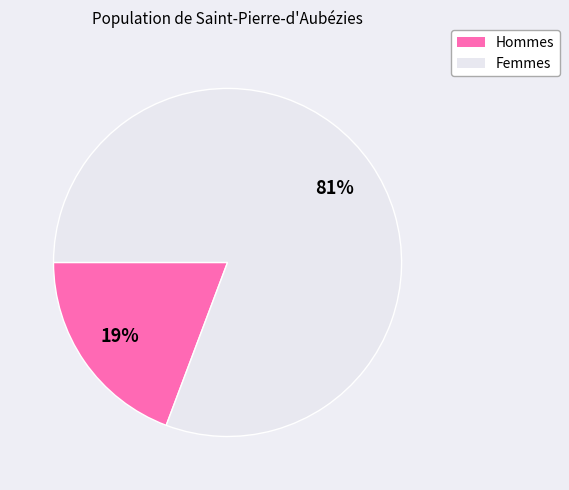

Is there a majority slice in this chart?

Yes